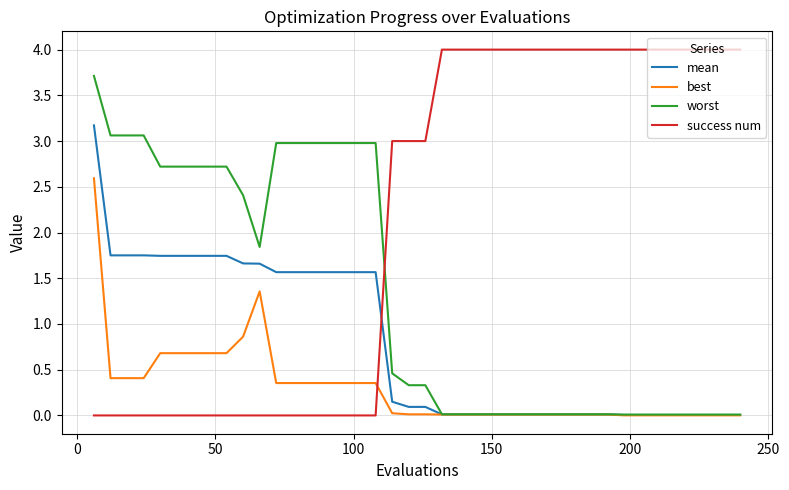

Count the number of data series in this chart.

4